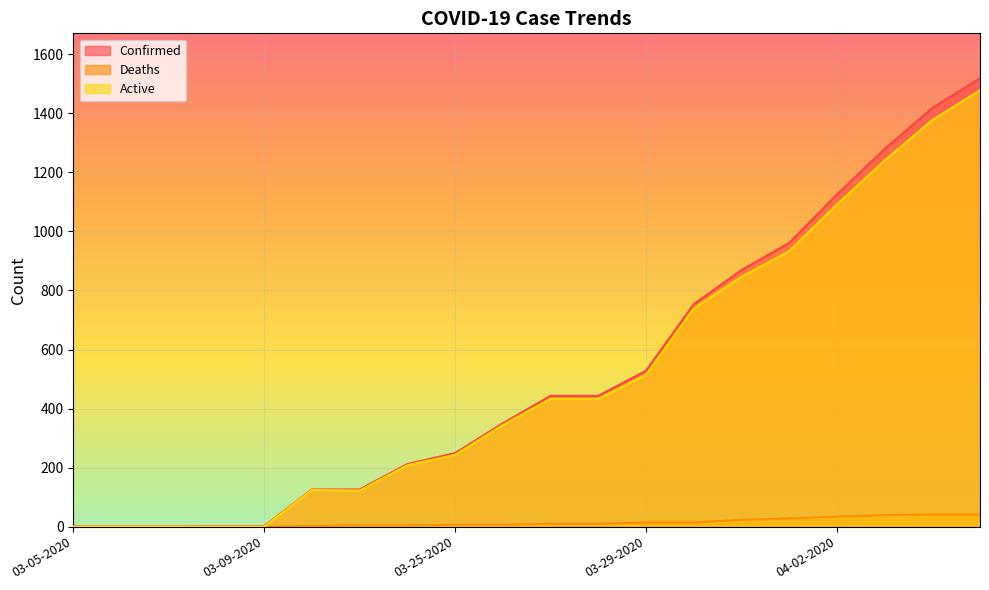

List the series in order of their peak value, lowest first.

Deaths, Active, Confirmed